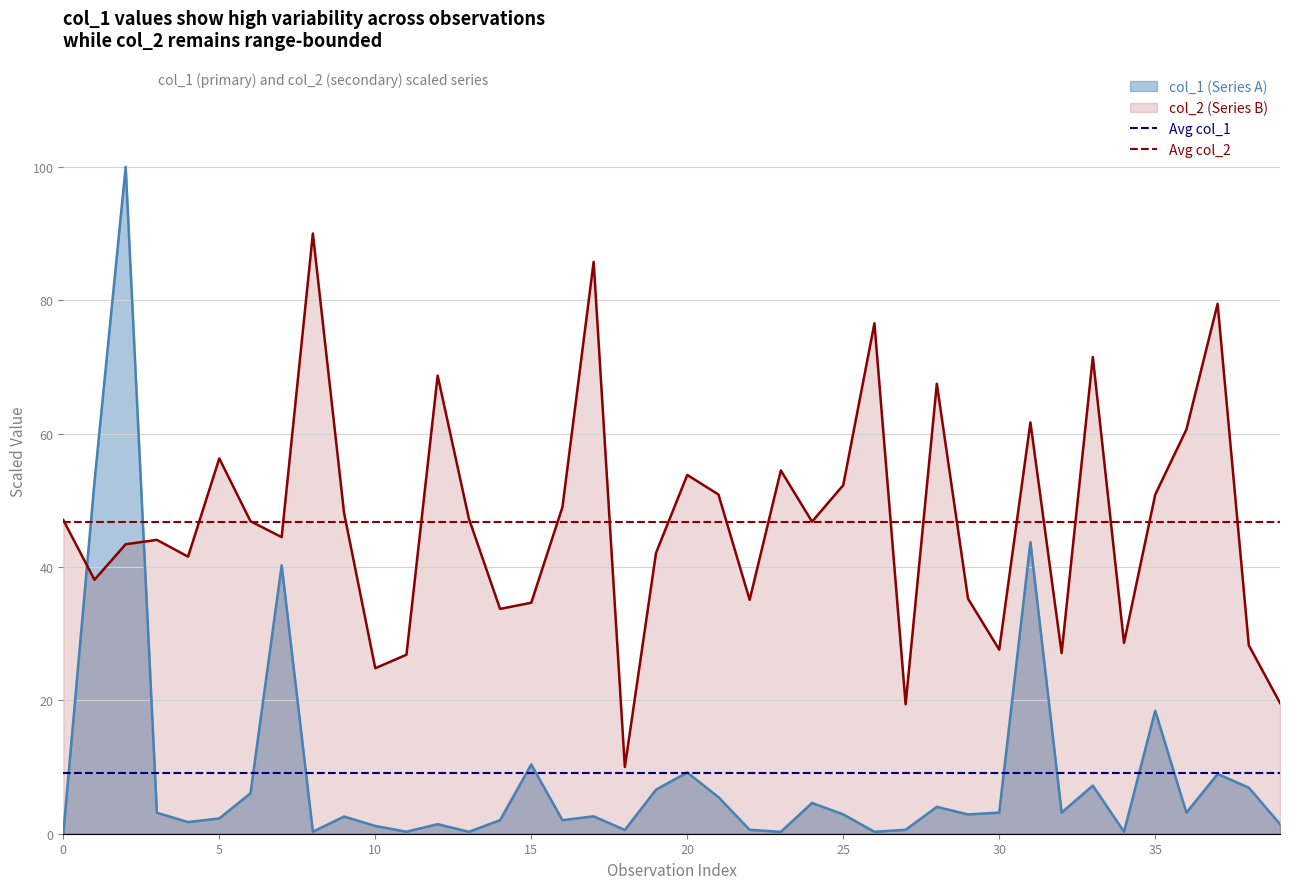

After their last crossing, which series has the higher values: col_1 (Series A) or col_2 (Series B)?

col_2 (Series B)